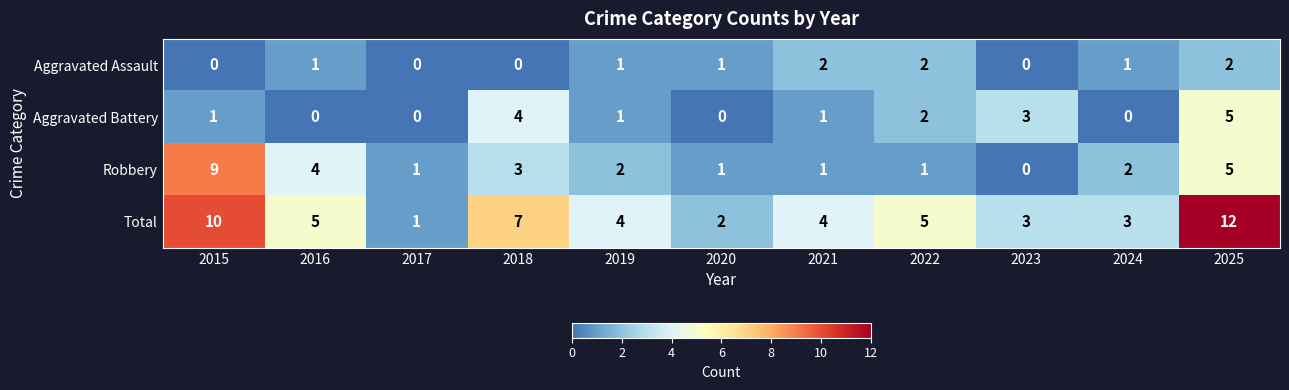

What is the difference between the second highest and second lowest values in the Aggravated Battery series?

4